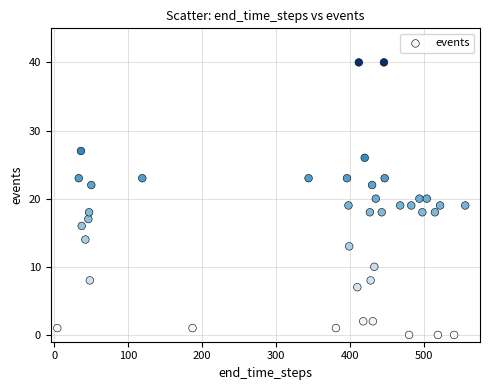

What is the range of X values (max minus min)?

552